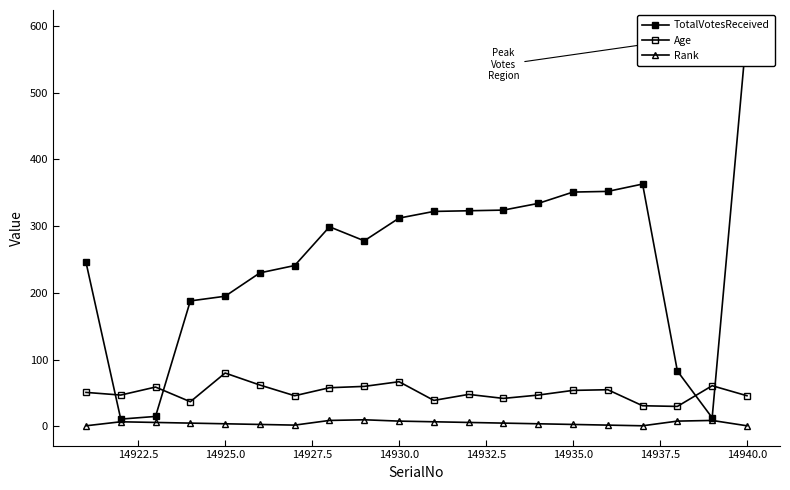

At which category is the sum across all series the highest?

14940.0